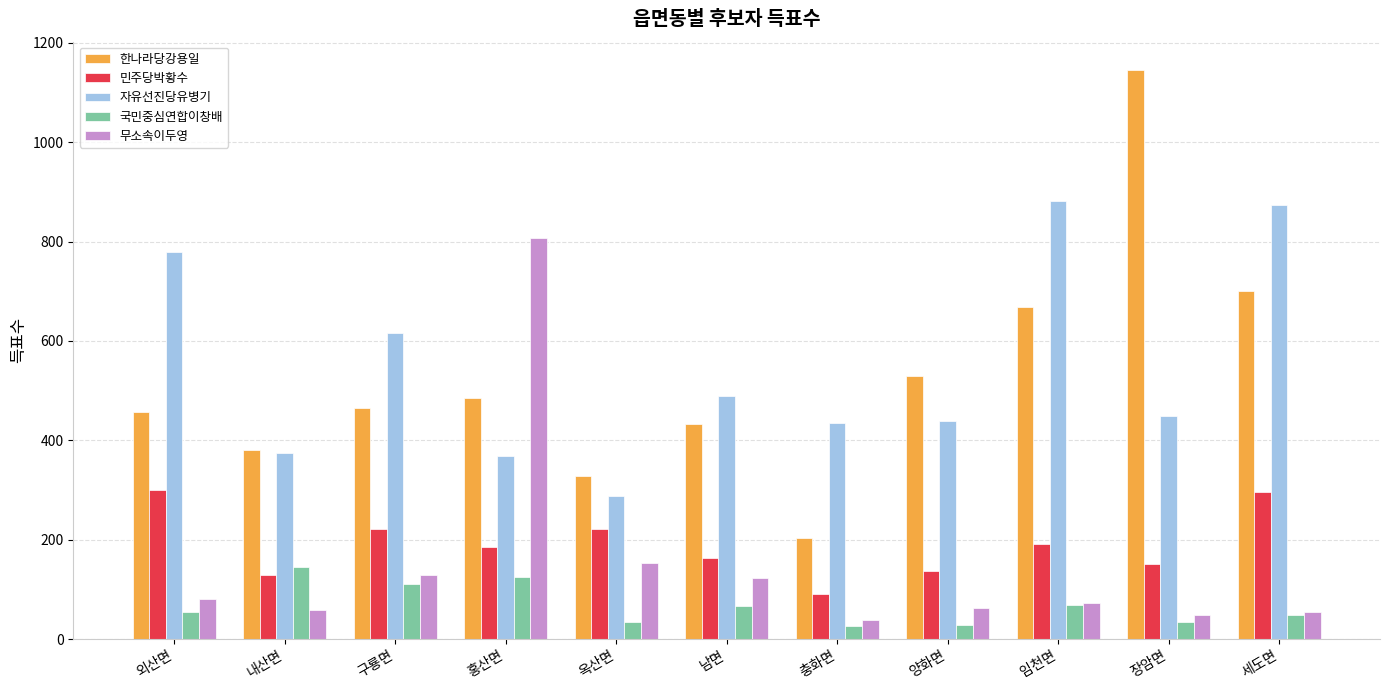

Rank the series by their maximum value, from lowest to highest.

국민중심연합이창배, 민주당박황수, 무소속이두영, 자유선진당유병기, 한나라당강용일